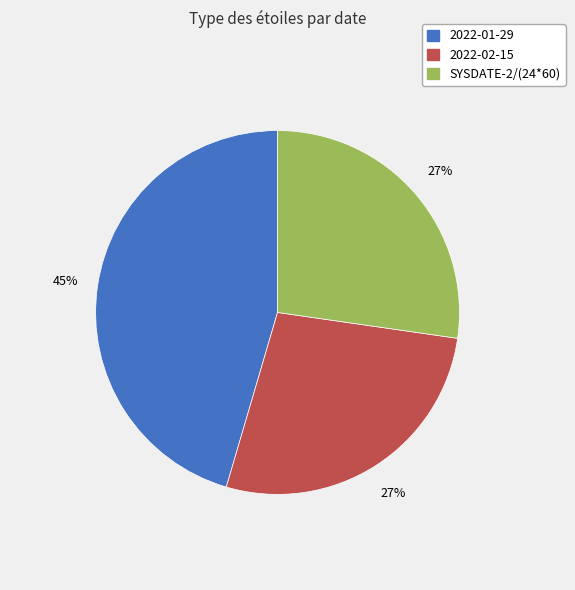

Which category has the biggest portion of the pie?

2022-01-29